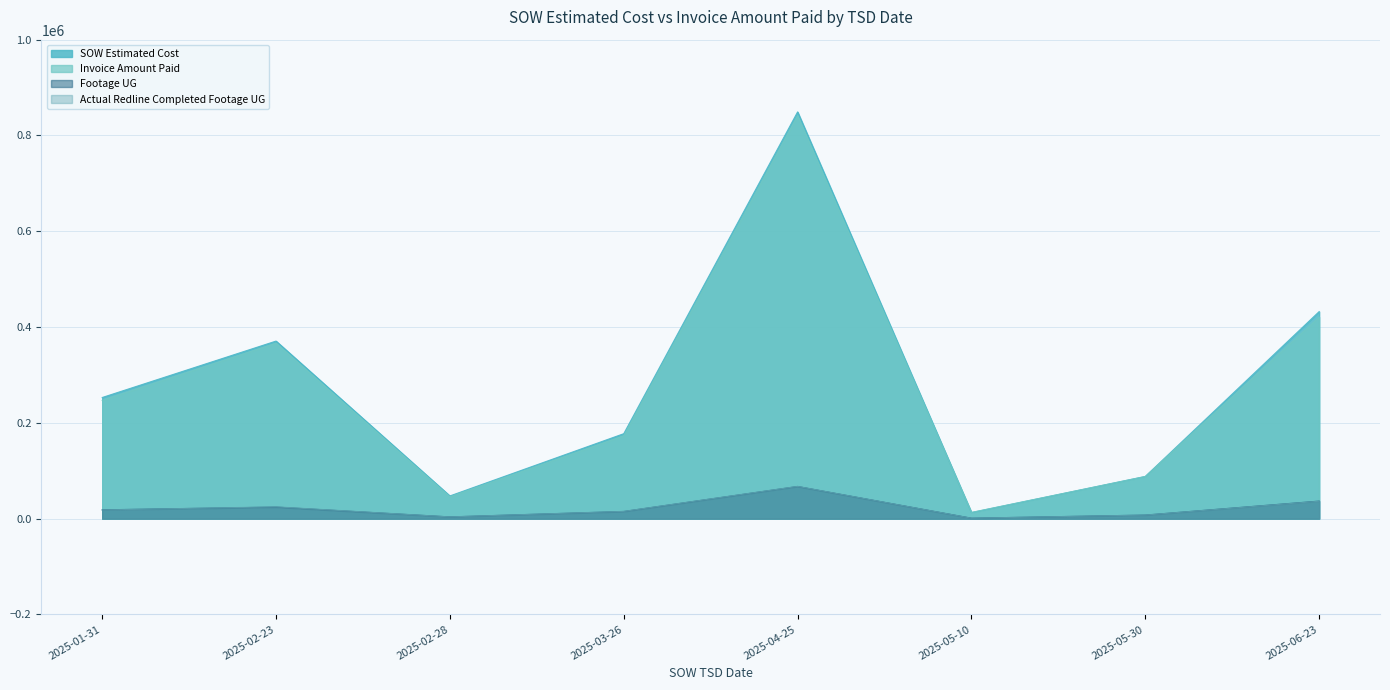

Reading left to right, extract all data points from this chart.

SOW Estimated Cost: 2025-01-31=252909.0	2025-02-23=370729.5	2025-02-28=47414.0	2025-03-26=177359.0	2025-04-25=849189.8	2025-05-10=12601.5	2025-05-30=88033.5	2025-06-23=432303.2
Invoice Amount Paid: 2025-01-31=246904.5	2025-02-23=366379.0	2025-02-28=45744.0	2025-03-26=173033.0	2025-04-25=841458.6	2025-05-10=13008.1	2025-05-30=88045.5	2025-06-23=420844.1
Footage UG: 2025-01-31=18373.0	2025-02-23=24143.0	2025-02-28=3597.0	2025-03-26=14979.0	2025-04-25=67149.0	2025-05-10=939.0	2025-05-30=7442.0	2025-06-23=36657.0
Actual Redline Completed Footage UG: 2025-01-31=18094.0	2025-02-23=24623.0	2025-02-28=3636.0	2025-03-26=15143.0	2025-04-25=67330.0	2025-05-10=928.0	2025-05-30=7447.0	2025-06-23=36320.0